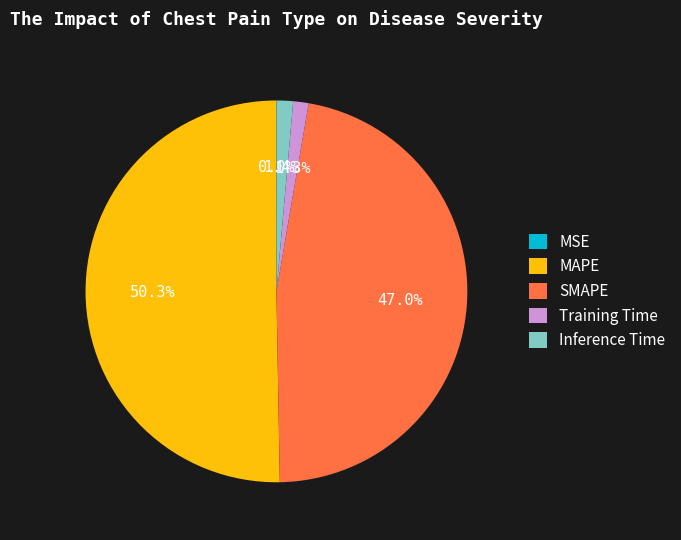

To the nearest percent, what portion does Inference Time represent?

1%